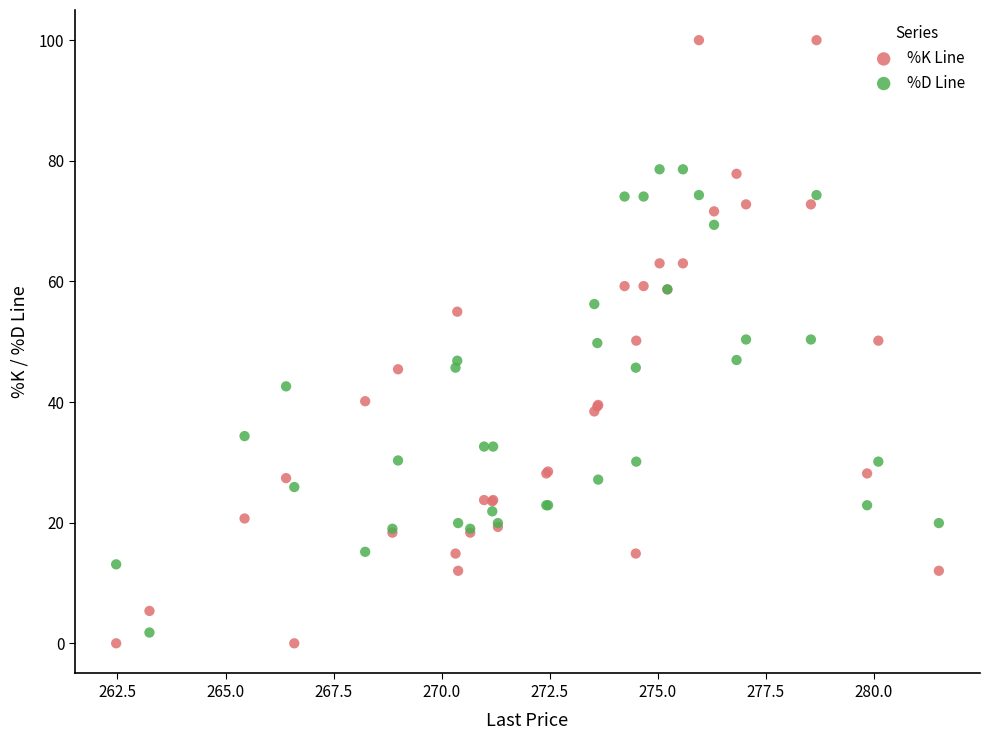

Which series reaches the maximum Y coordinate?

%K Line